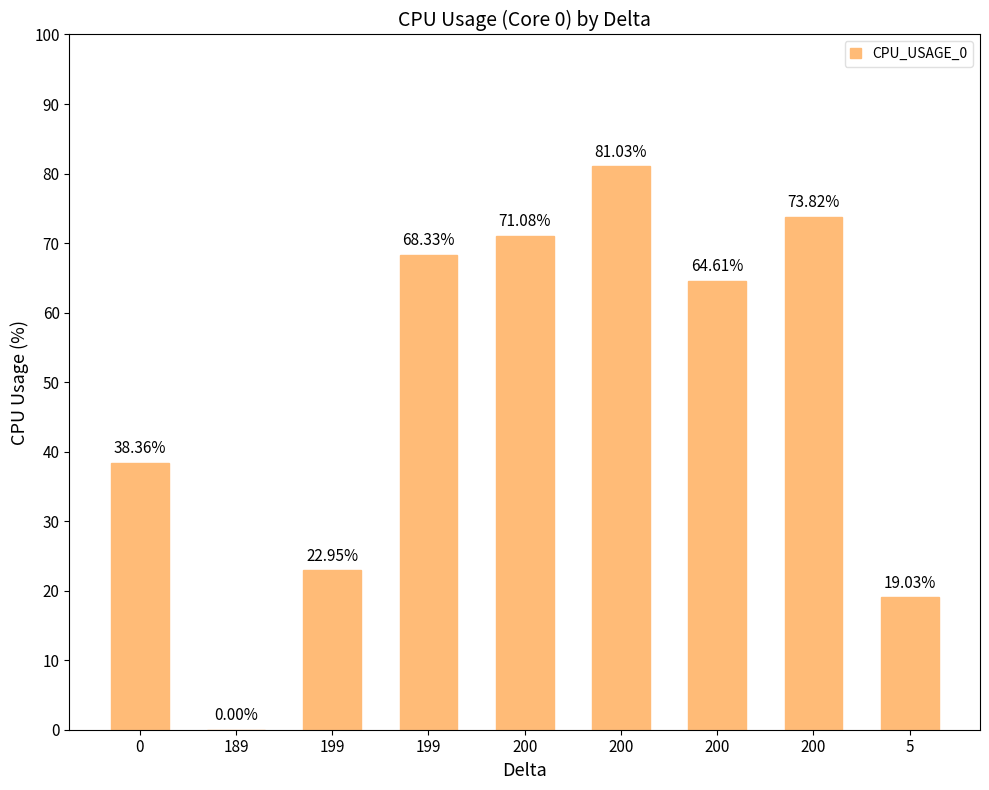

What is the difference between the values at 200 and 200?

9.9